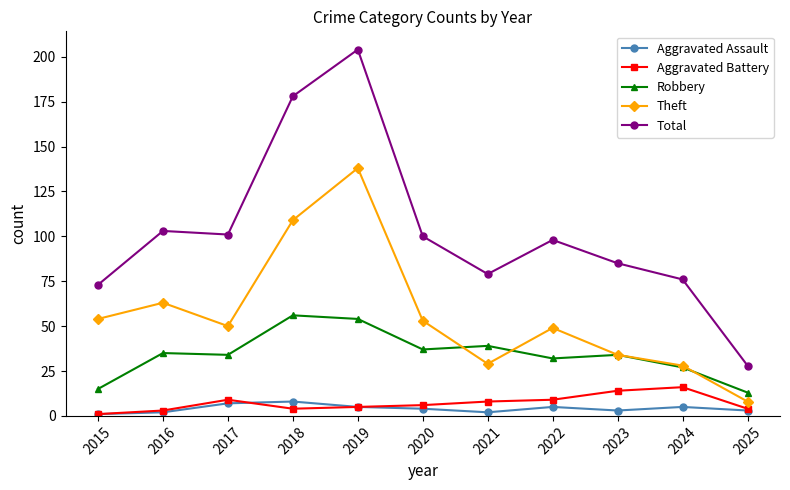

In Aggravated Battery, how many points are lower than both neighbors (excluding endpoints)?

1